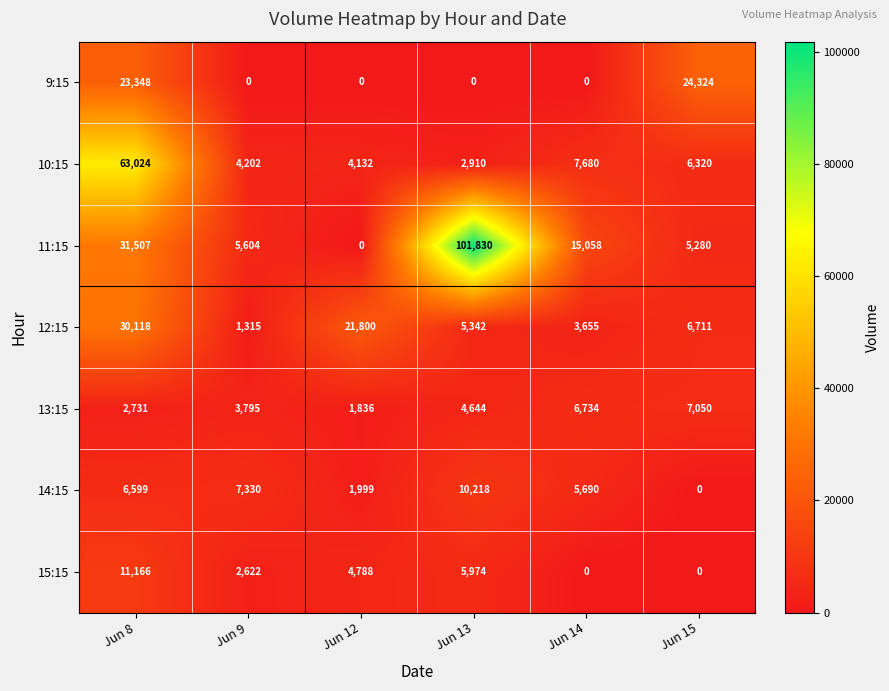

Which series changed the most between Jun 13 and Jun 14?

11:15